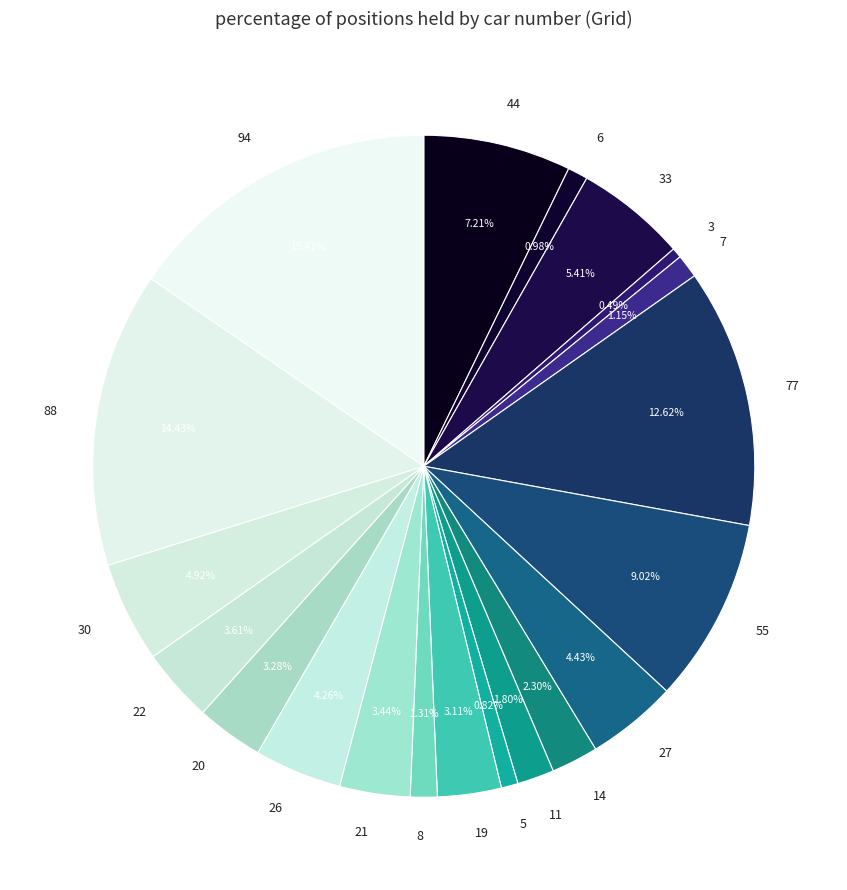

What is the ratio of the value at 21 to the value at 88?

0.2